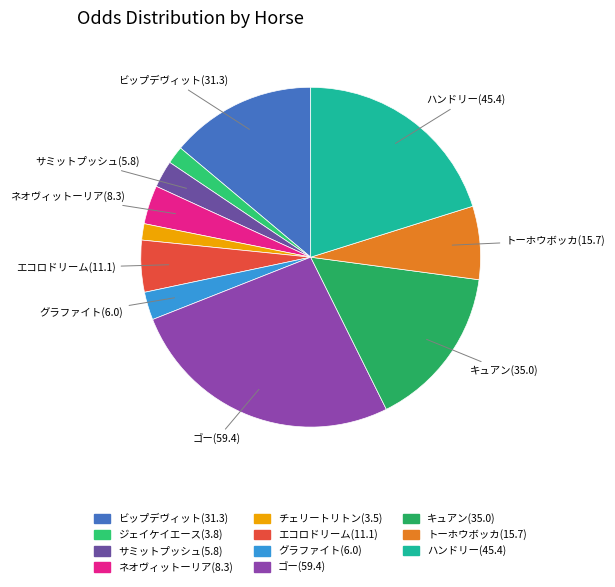

To the nearest percent, what percentage of the pie is ハンドリー(45.4)?

20%